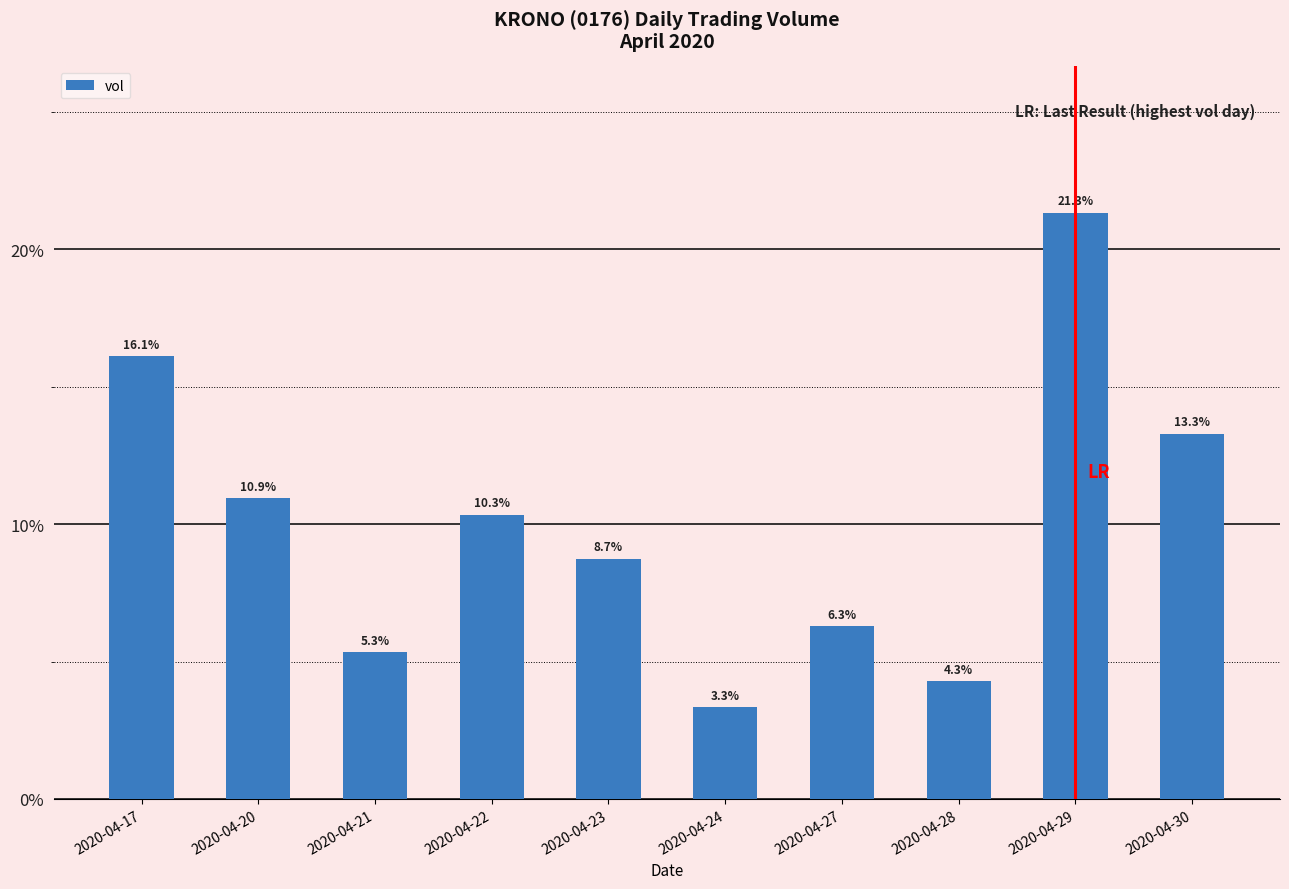

What is the ratio of the value at 2020-04-17 to the value at 2020-04-23?

1.8